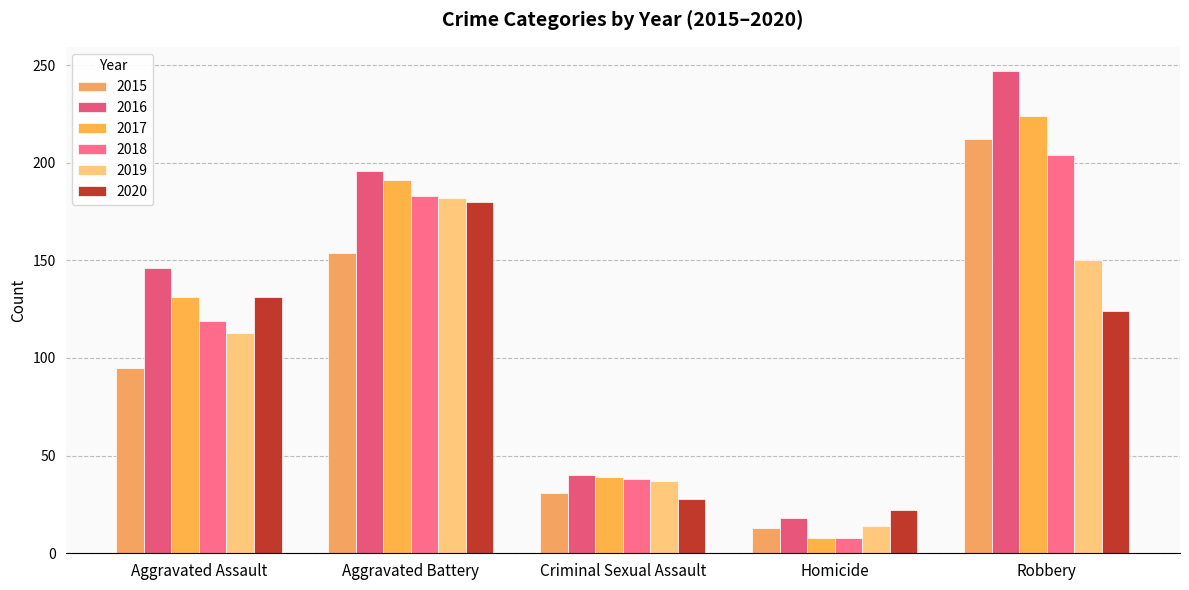

Reading left to right, list all the values displayed in this chart.

2015: 95	154	31	13	212
2016: 146	196	40	18	247
2017: 131	191	39	8	224
2018: 119	183	38	8	204
2019: 113	182	37	14	150
2020: 131	180	28	22	124